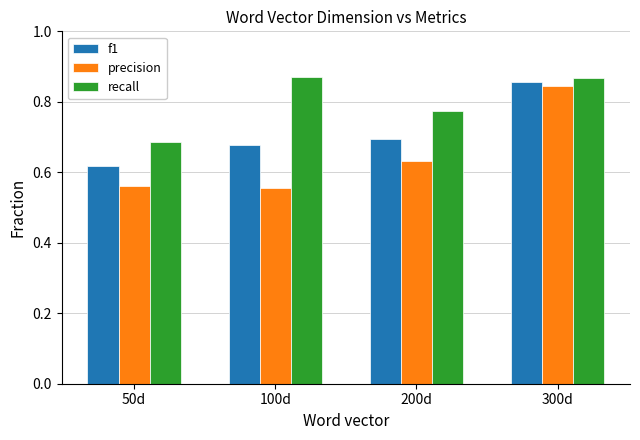

Which series has the largest range (max minus min)?

precision